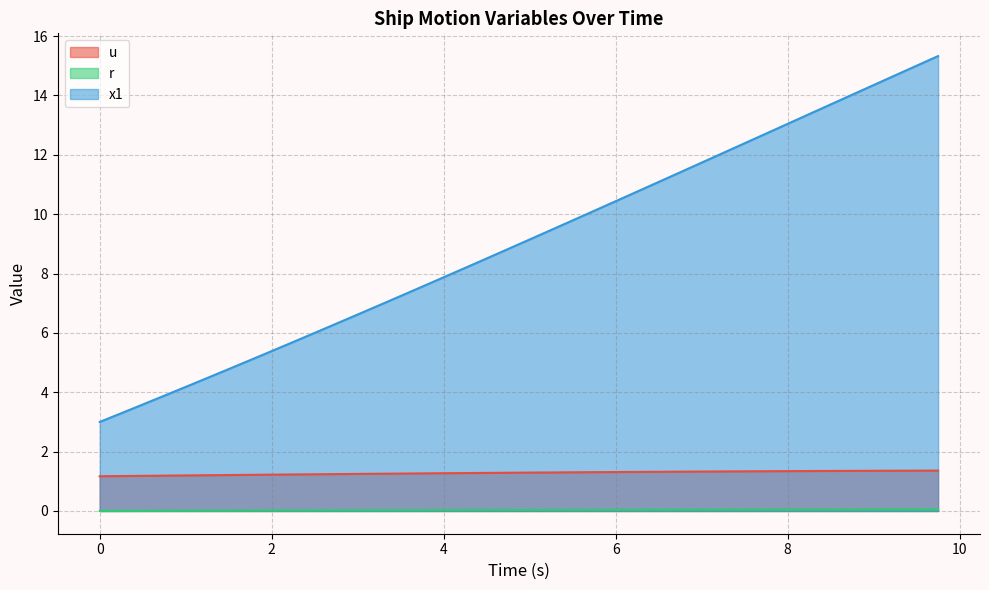

What is the highest value of the r series?

0.1